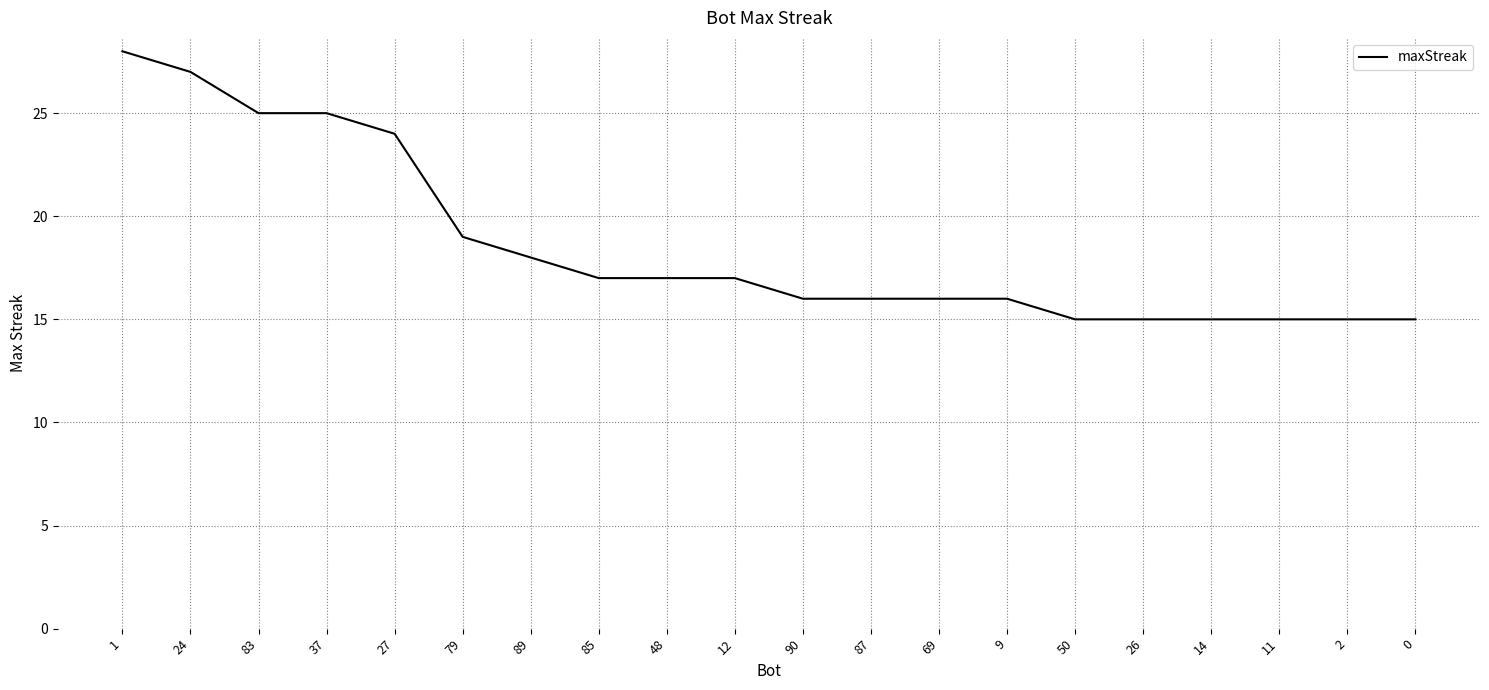

Approximately how many times larger is the value at 85 compared to 26?

1.1